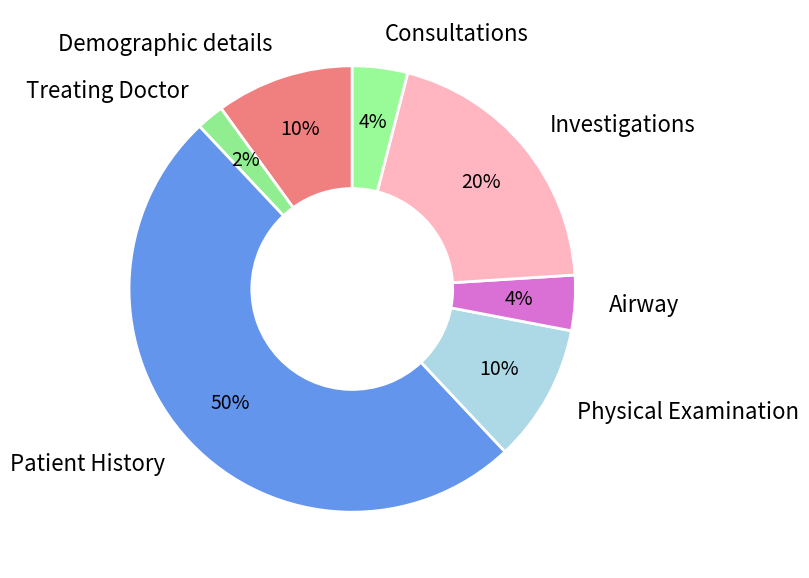

The Patient History slice represents 50% of the pie. True or false?

True